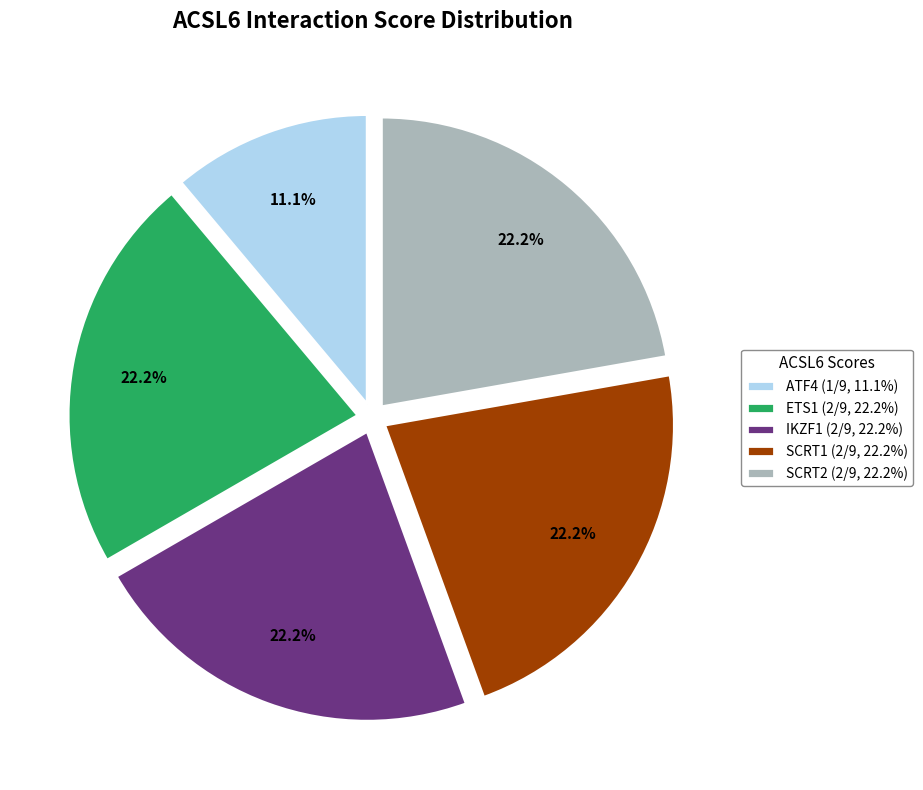

Which category has the smallest portion of the pie?

ATF4 (1/9, 11.1%)